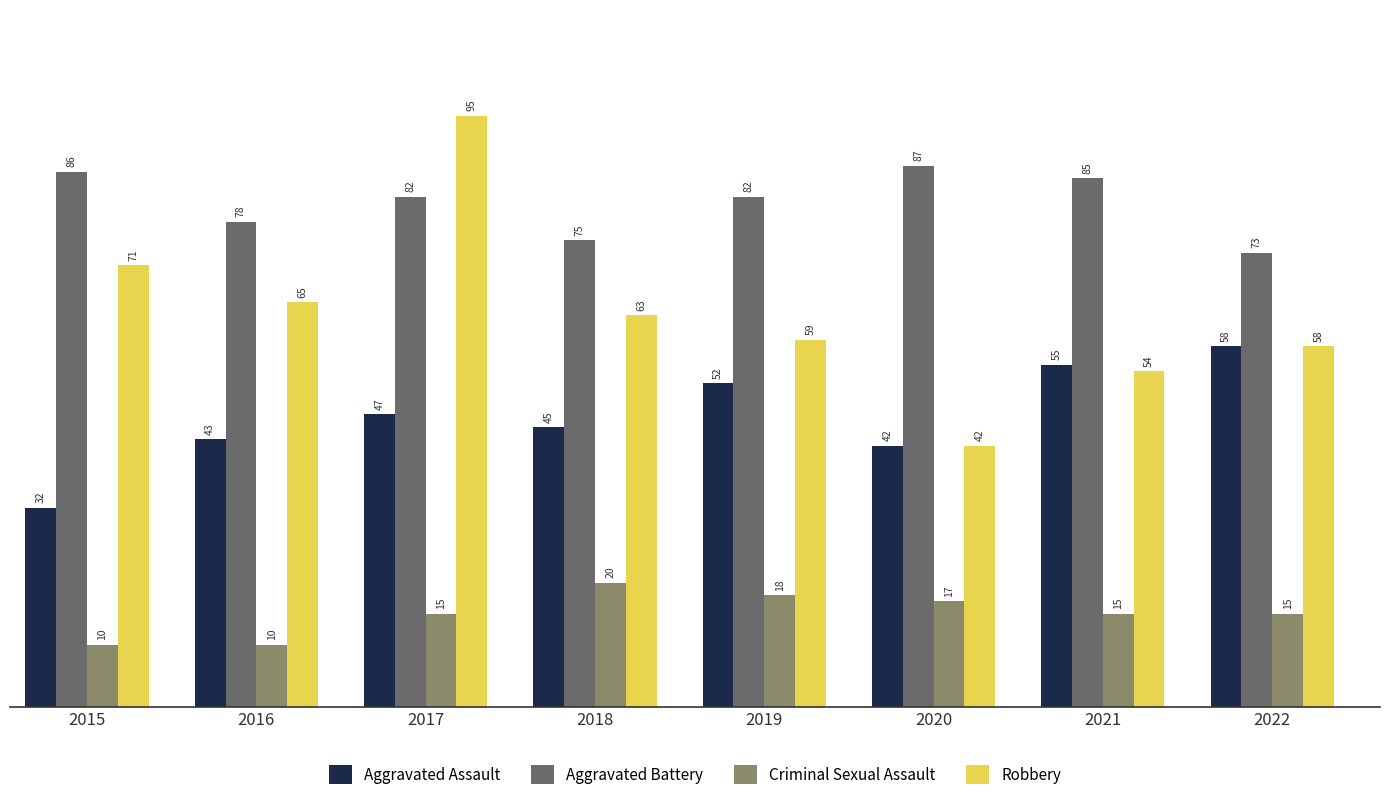

Where is Aggravated Assault nearest to the value 45?

2018